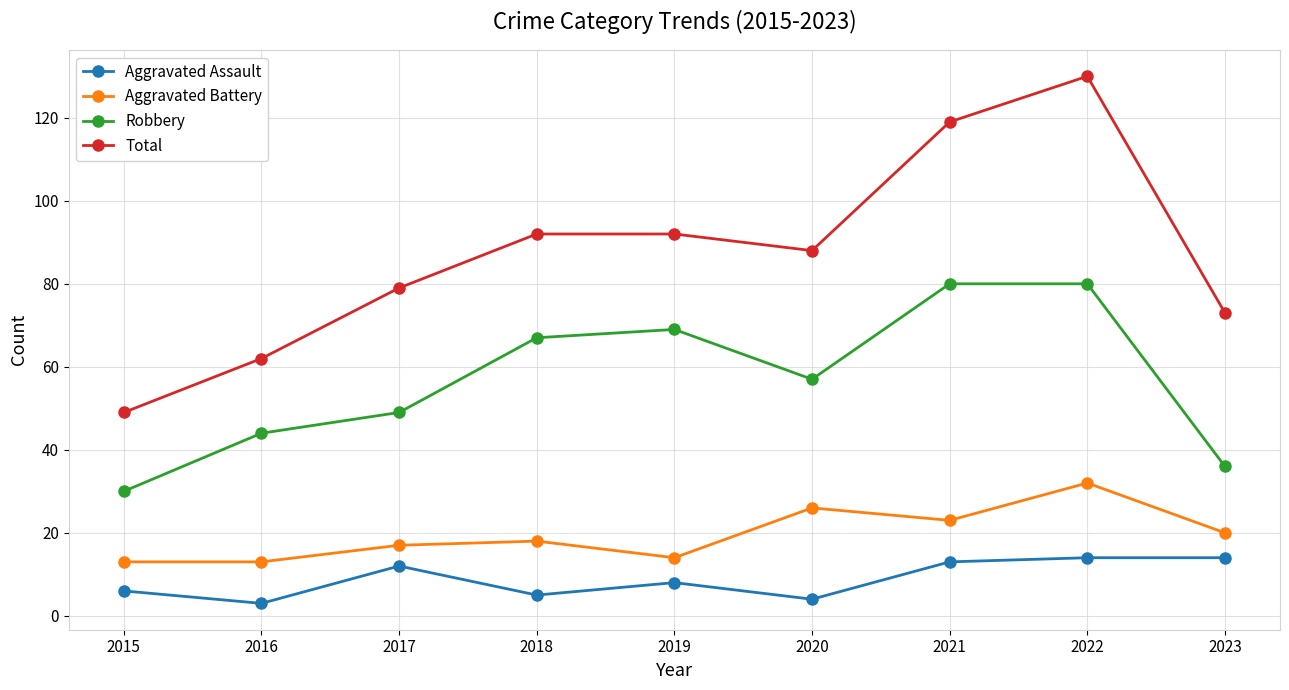

Is it true that Aggravated Battery equals 14 at 2019?

True